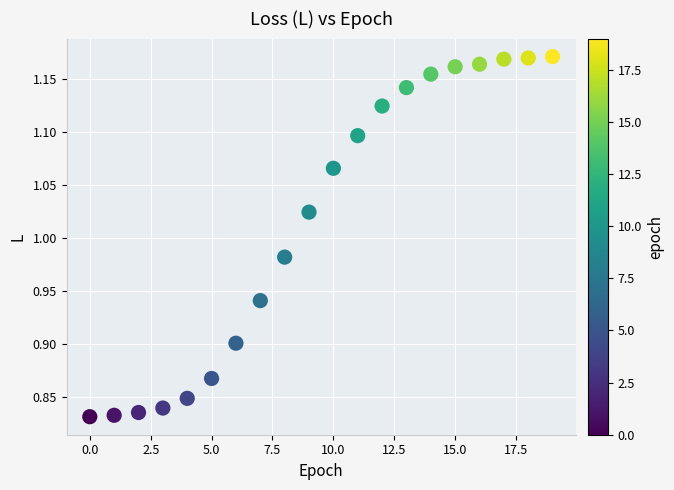

What is the range of Y values (max minus min)?

0.3